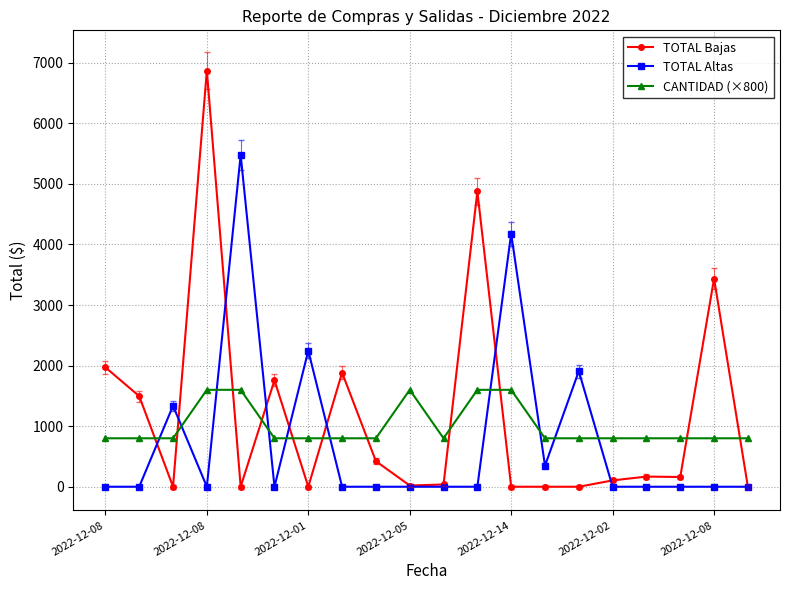

What is the highest value of the TOTAL Bajas series?

6870.2